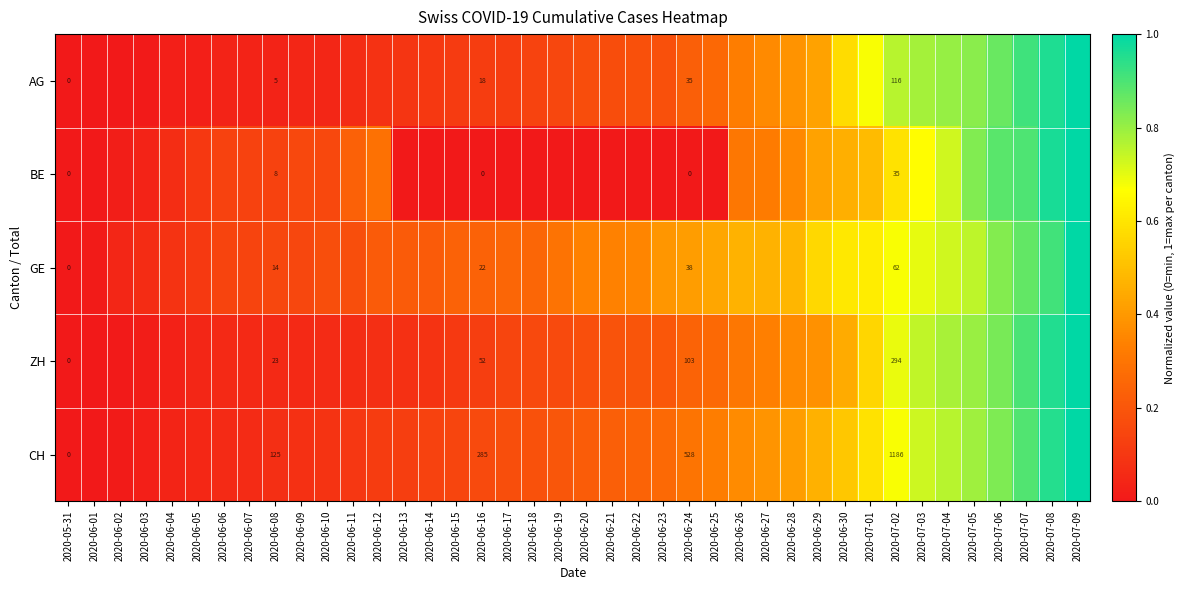

Rank the series at 2020-06-22 from lowest to highest value.

BE, AG, ZH, CH, GE